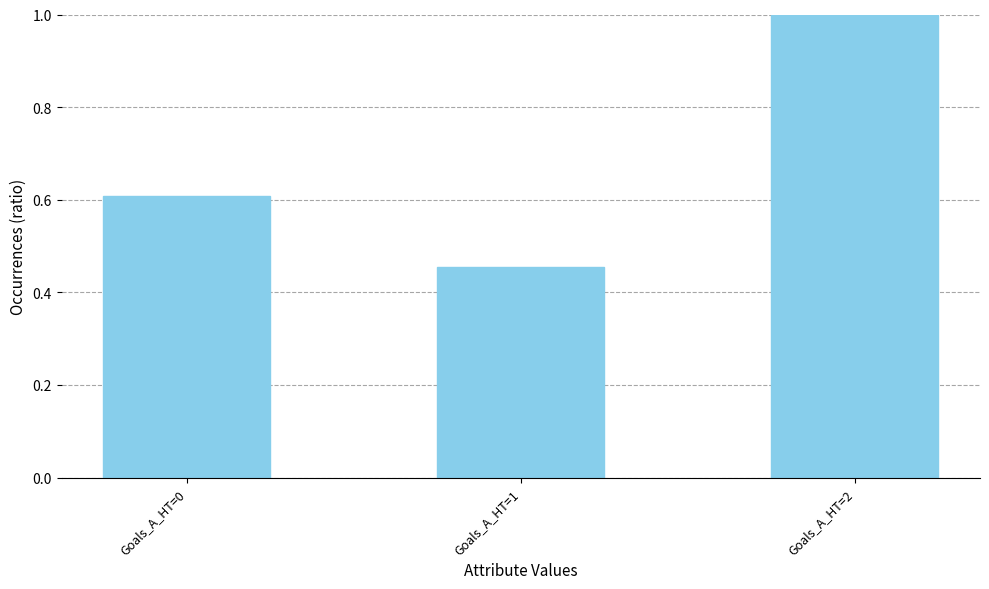

Rank the categories by value from highest to lowest.

Goals_A_HT=2, Goals_A_HT=0, Goals_A_HT=1